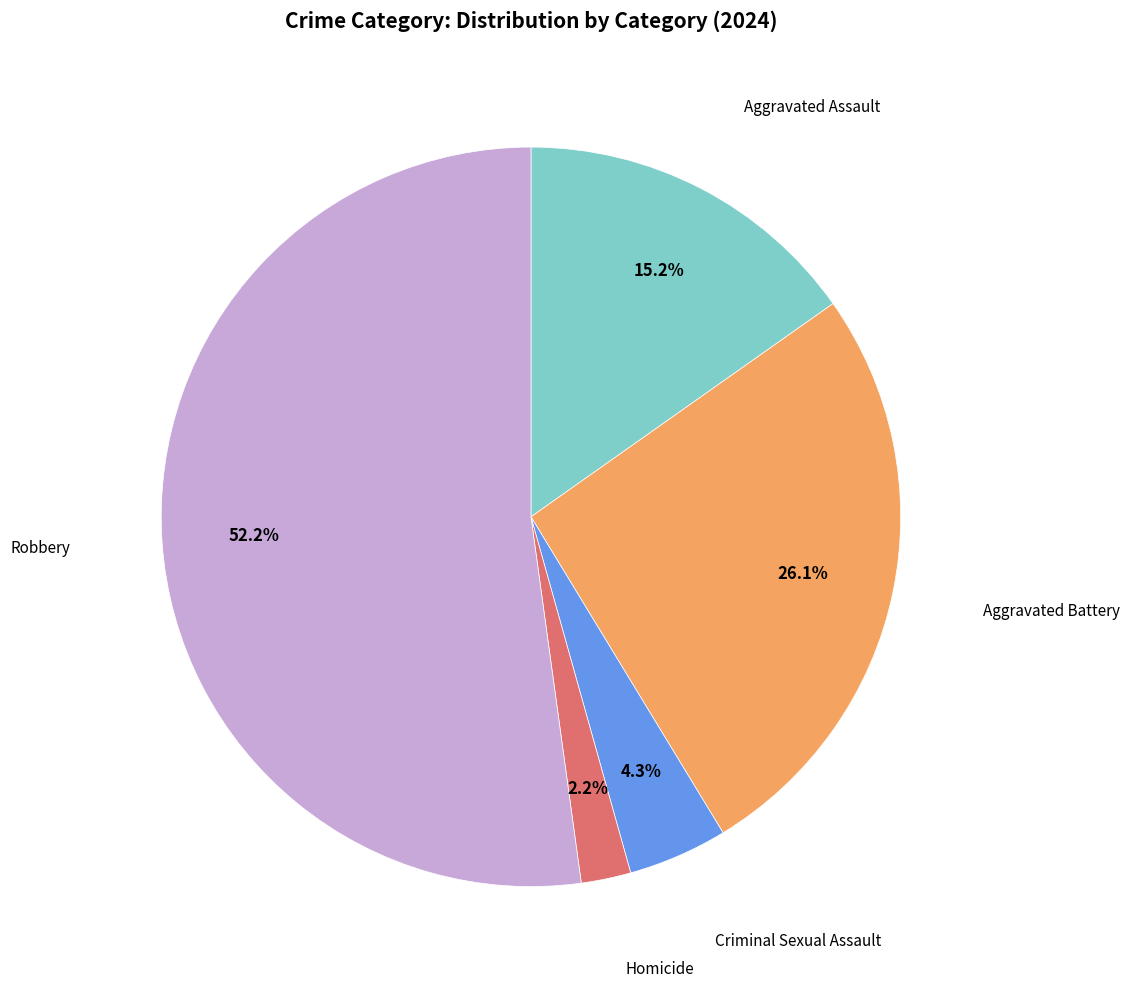

Does any single category account for the majority?

Yes